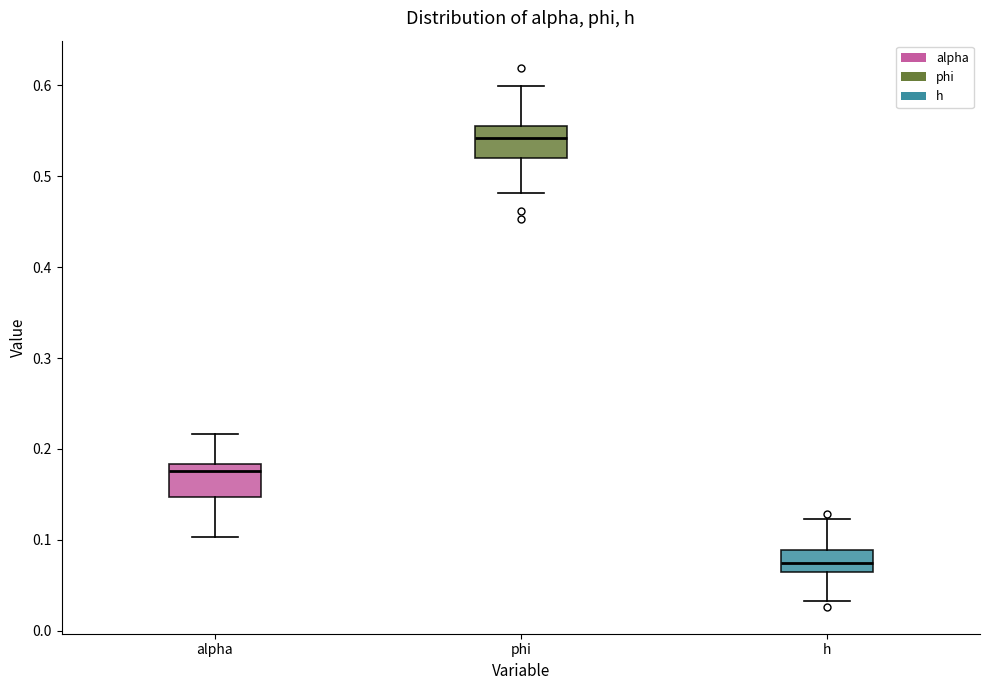

Where does the upper whisker of the box for phi end on the y-axis? The values are not printed on the chart, so give them approximately, as read against the axis.

0.60